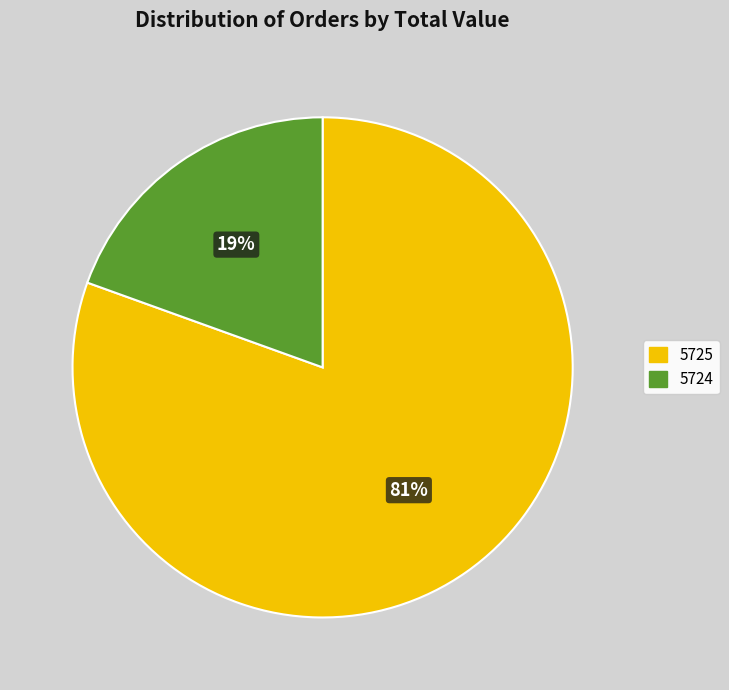

Between 5724 and 5725, which is larger?

5725